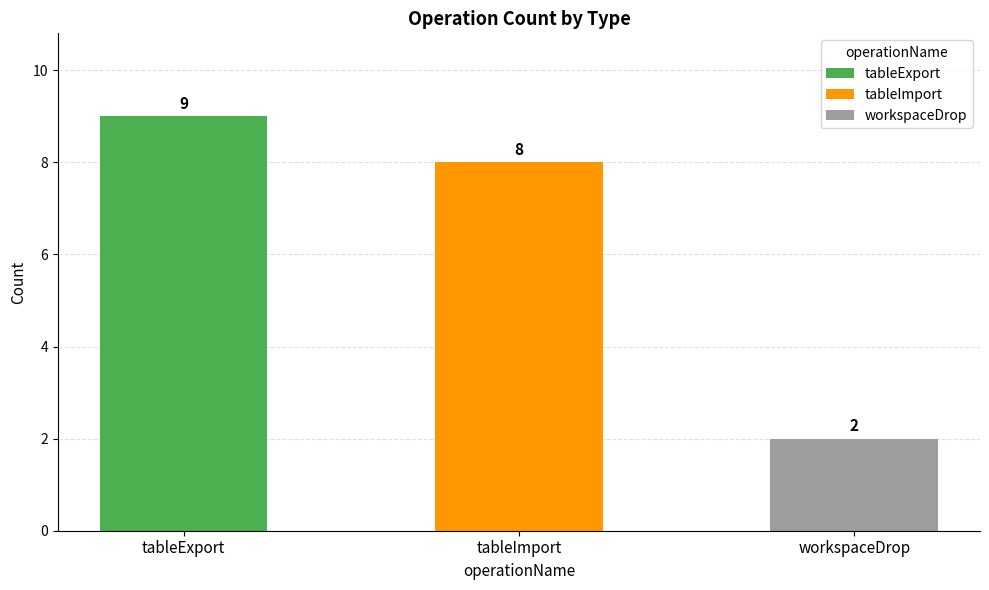

Does the chart contain any negative values?

No